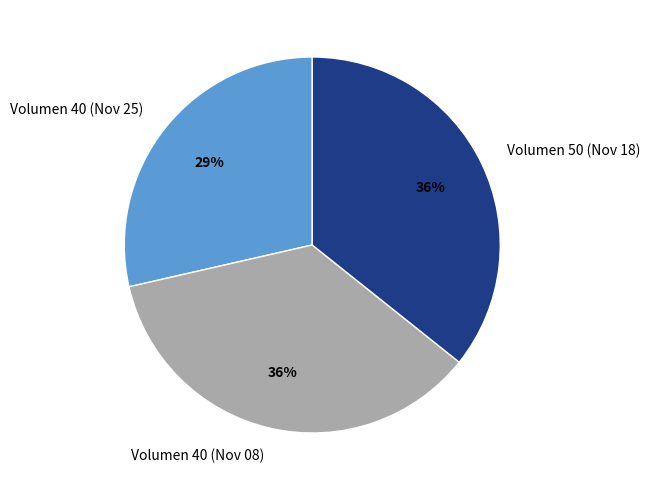

Is it true that Volumen 40 (Nov 08) is 36% of the pie?

True